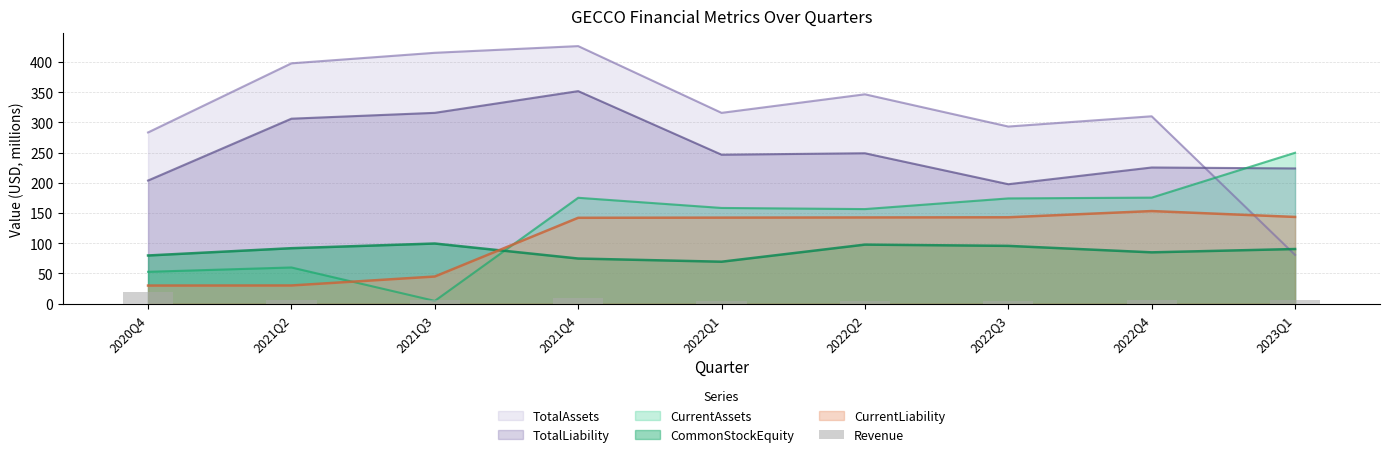

The value at 2022Q2 is 6.2. True or false?

False